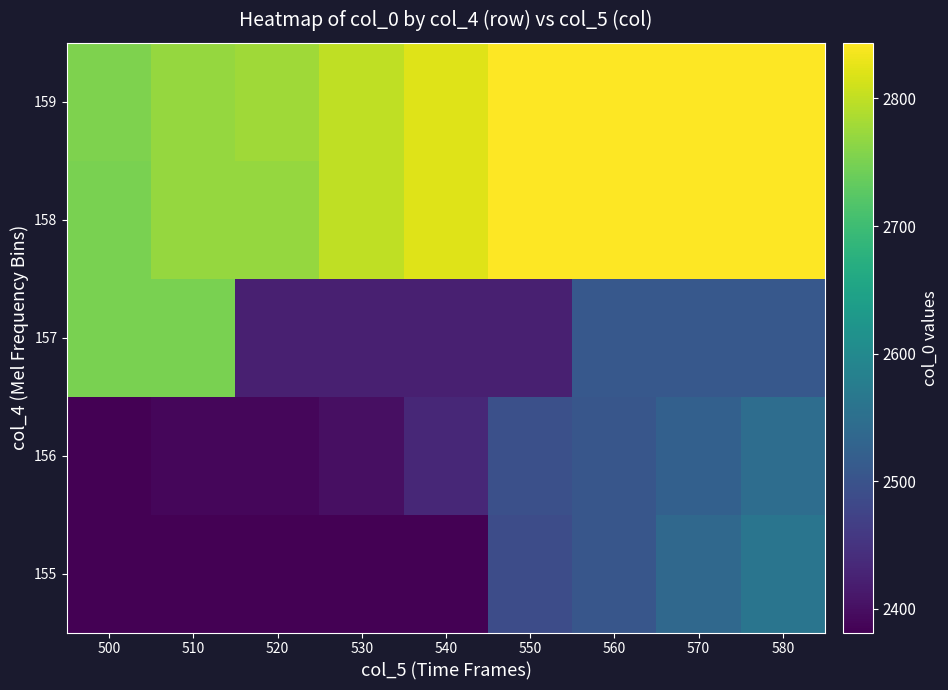

What is the total value across all series at 560?

13208.5